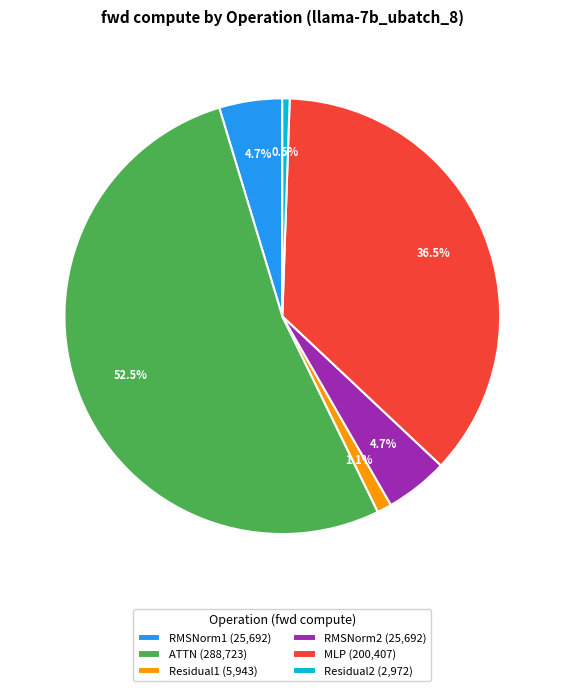

The Residual1 slice represents 11% of the pie. True or false?

False